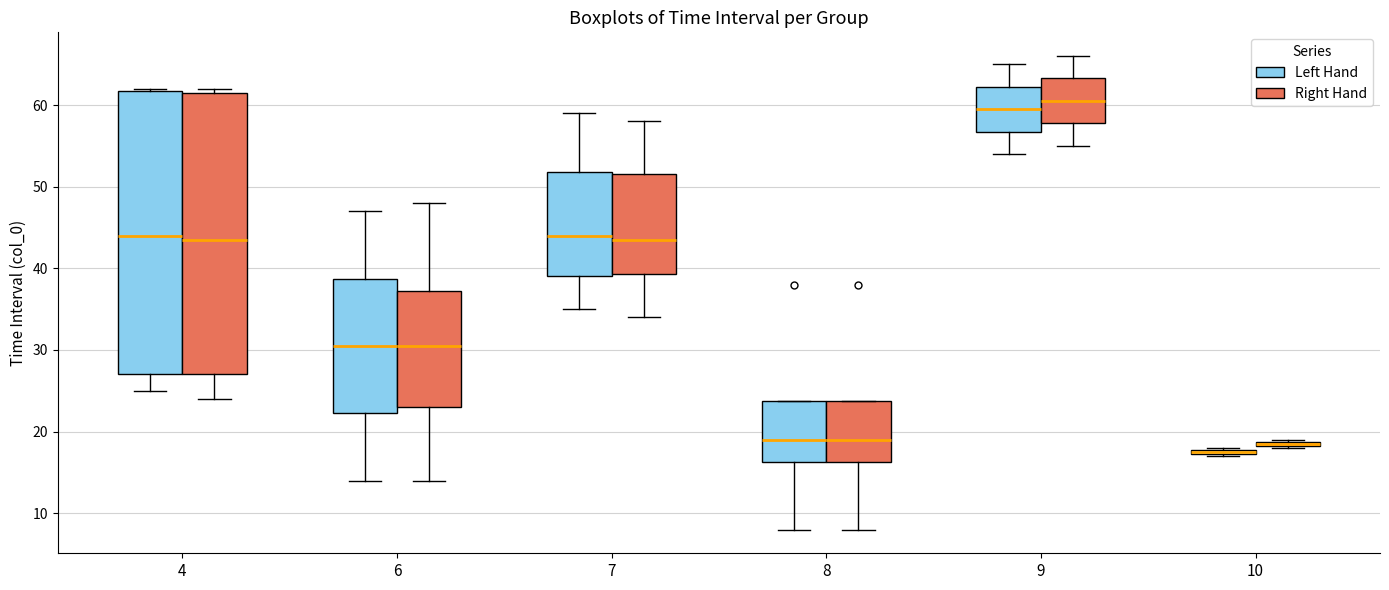

Where is the lower edge of the box for 10 (Left Hand) on the y-axis? The values are not printed on the chart, so give them approximately, as read against the axis.

17